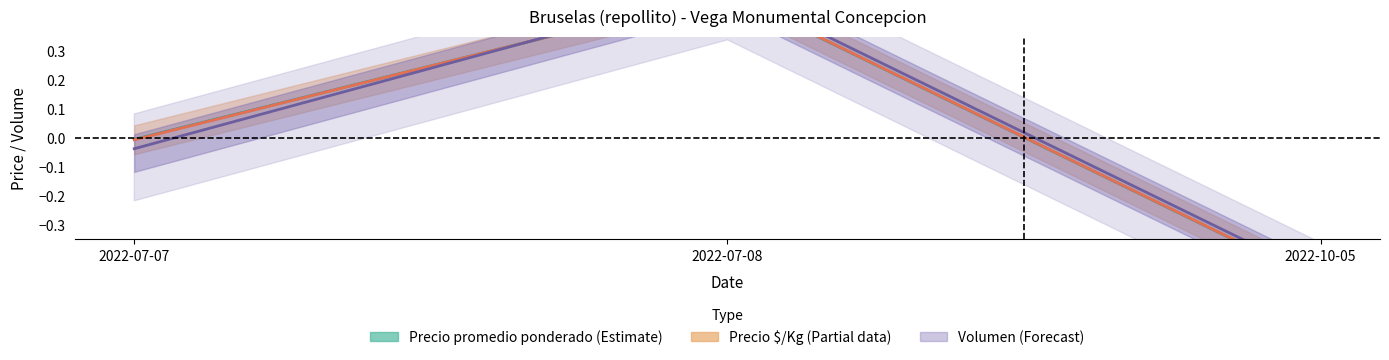

What is the lowest value of the Precio $/Kg series?

-0.5